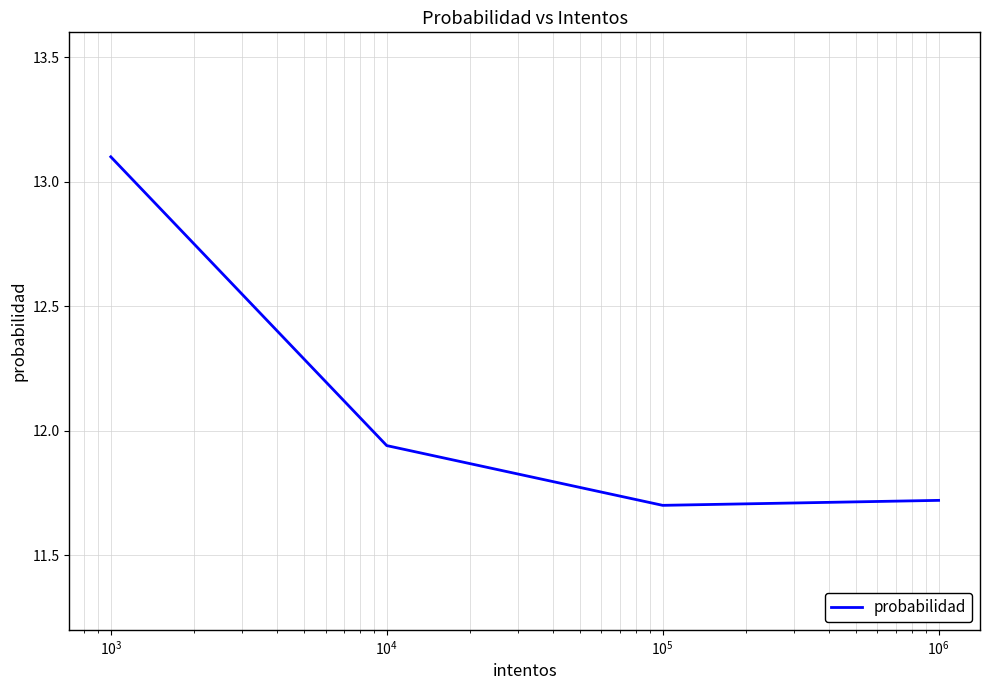

Is this an area chart (filled region under the line)?

No